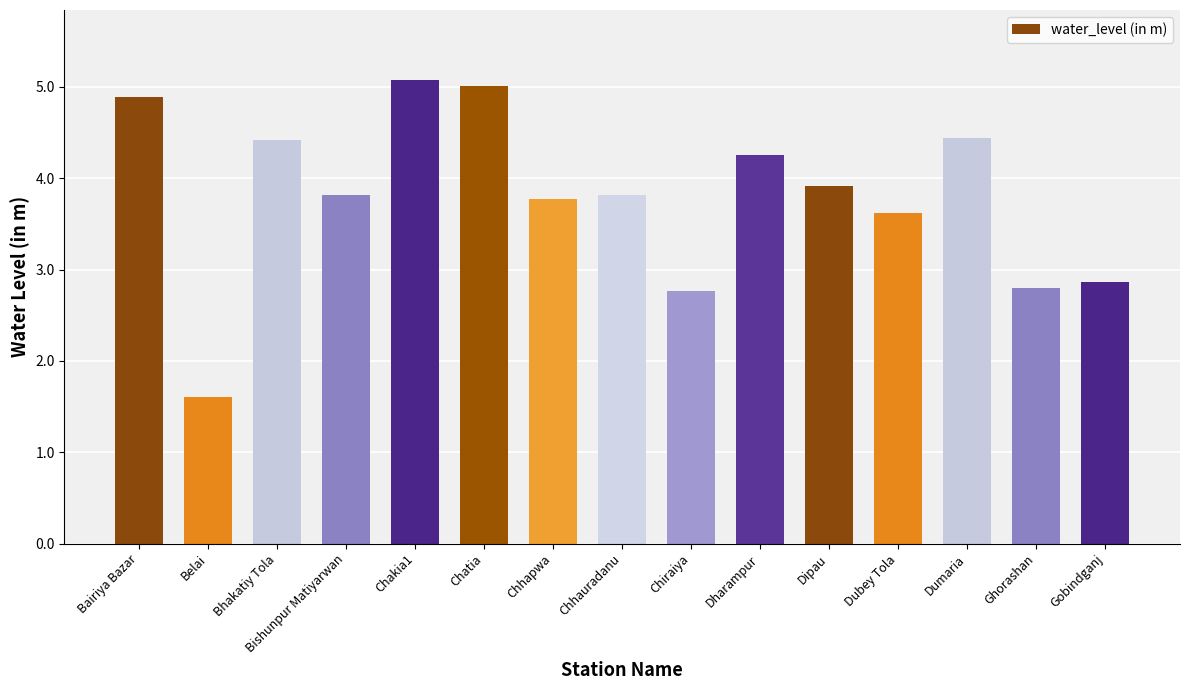

True or false: the data shows 4.2 at Dharampur.

True